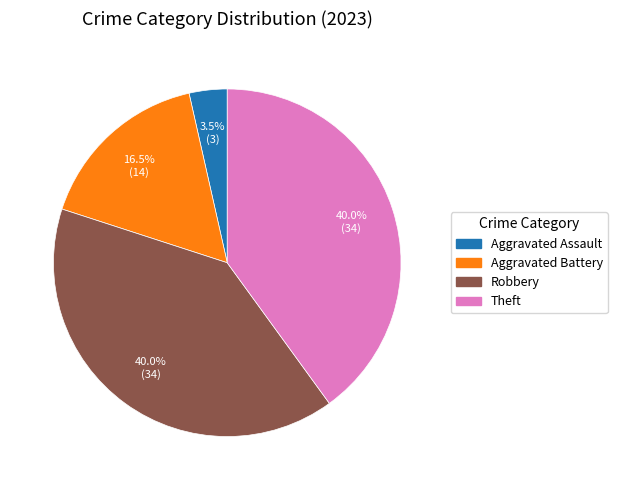

Is there a majority slice in this chart?

No